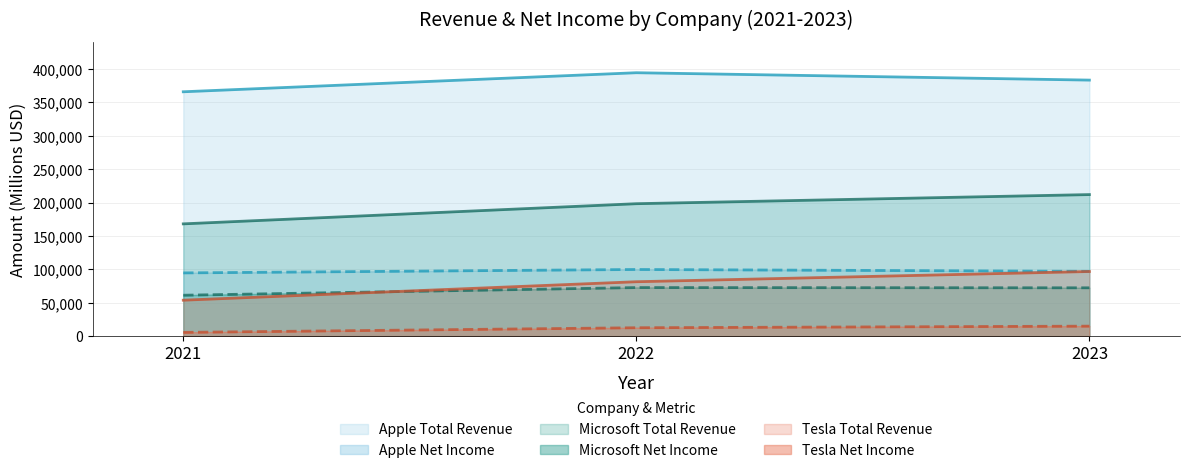

Which has a higher value, 2023 or 2021?

2023